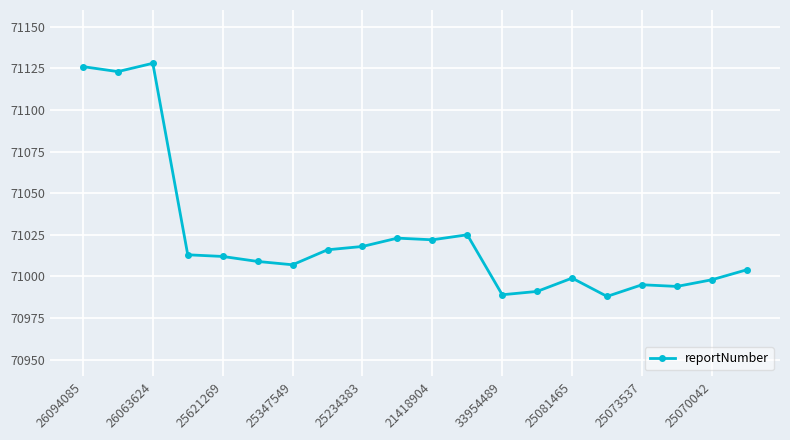

What is the value of the 11th point from the left?

71022